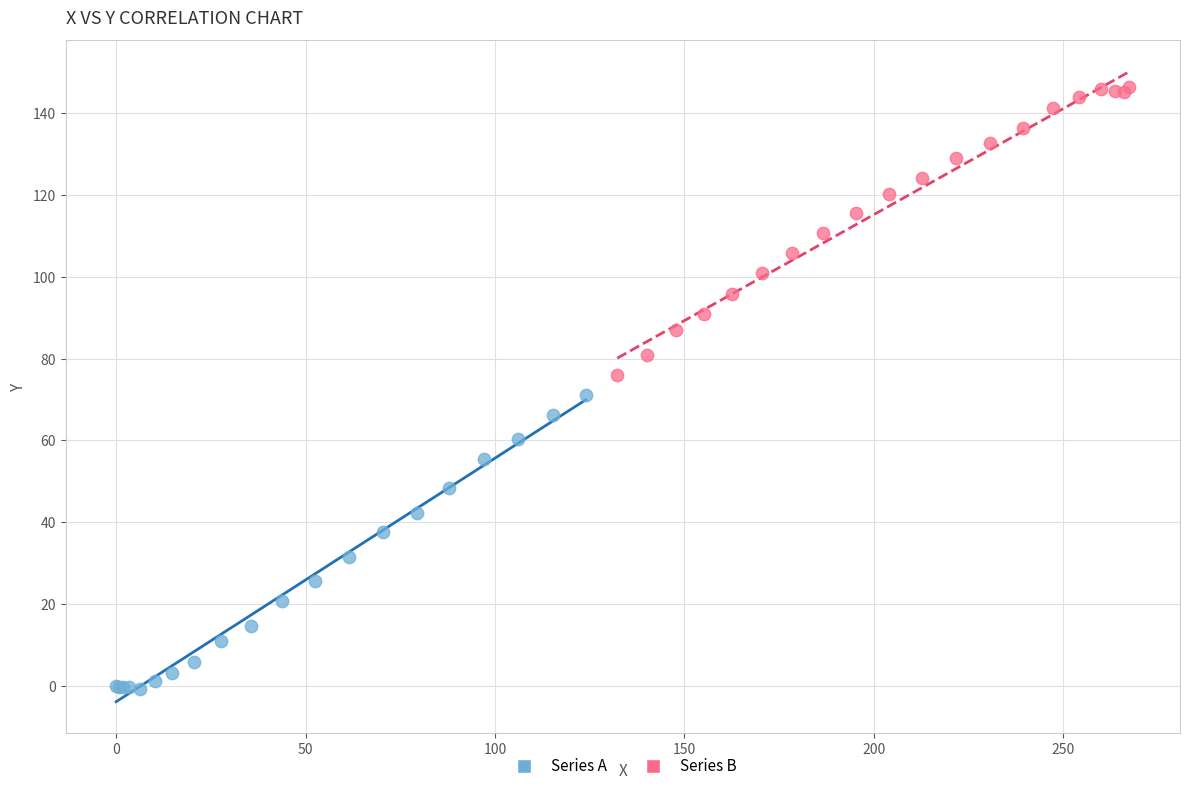

Which series contains the highest Y value?

Series B